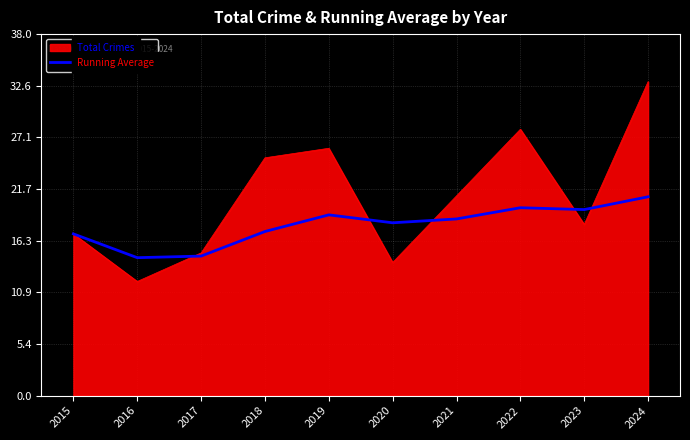

Read the Total Crimes value at 2021.

21.0